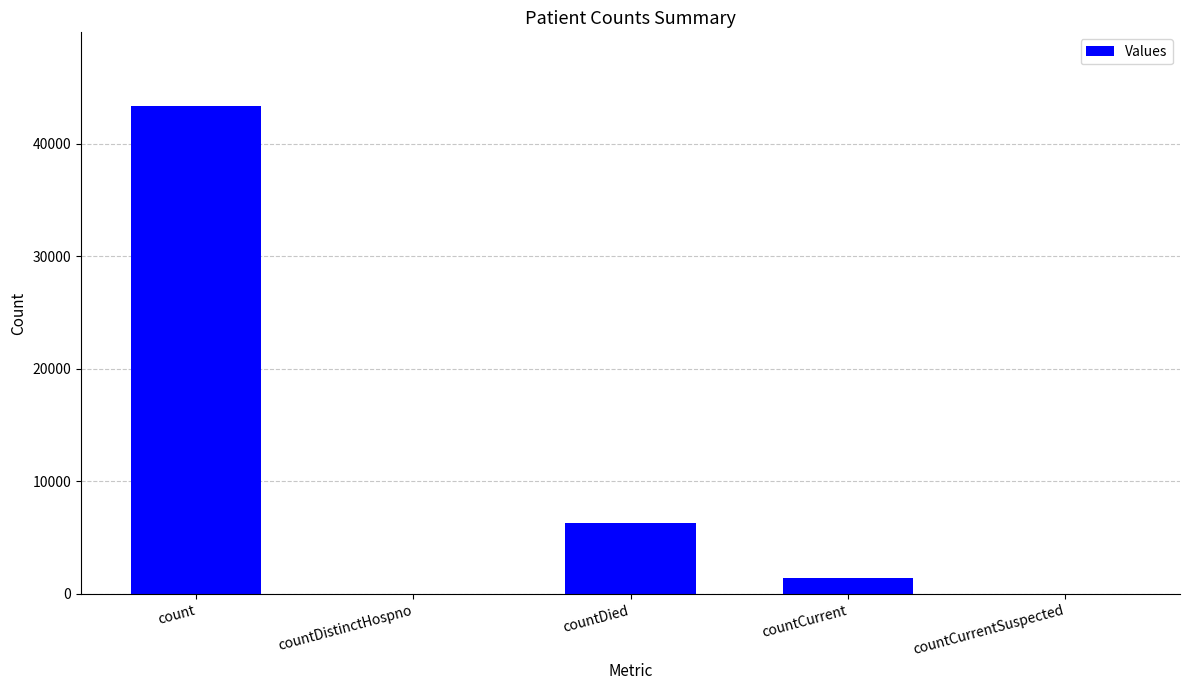

The value at countCurrentSuspected is -21926. True or false?

False